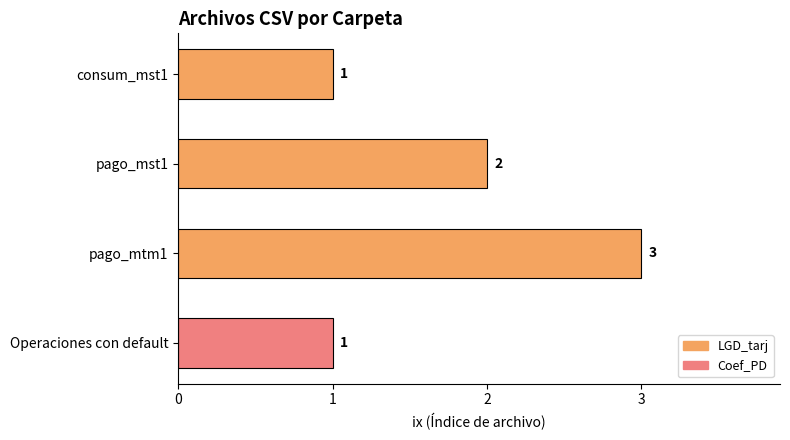

At which label is the value closest to 2?

pago_mst1